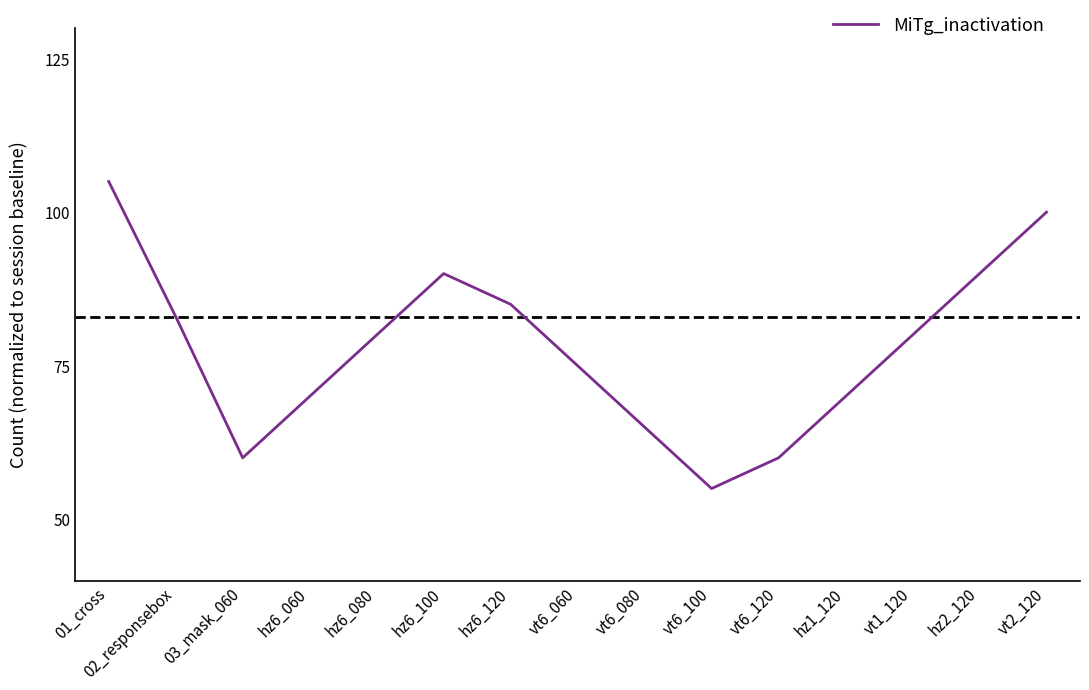

Approximately how many times larger is the value at hz6_060 compared to hz6_080?

0.9